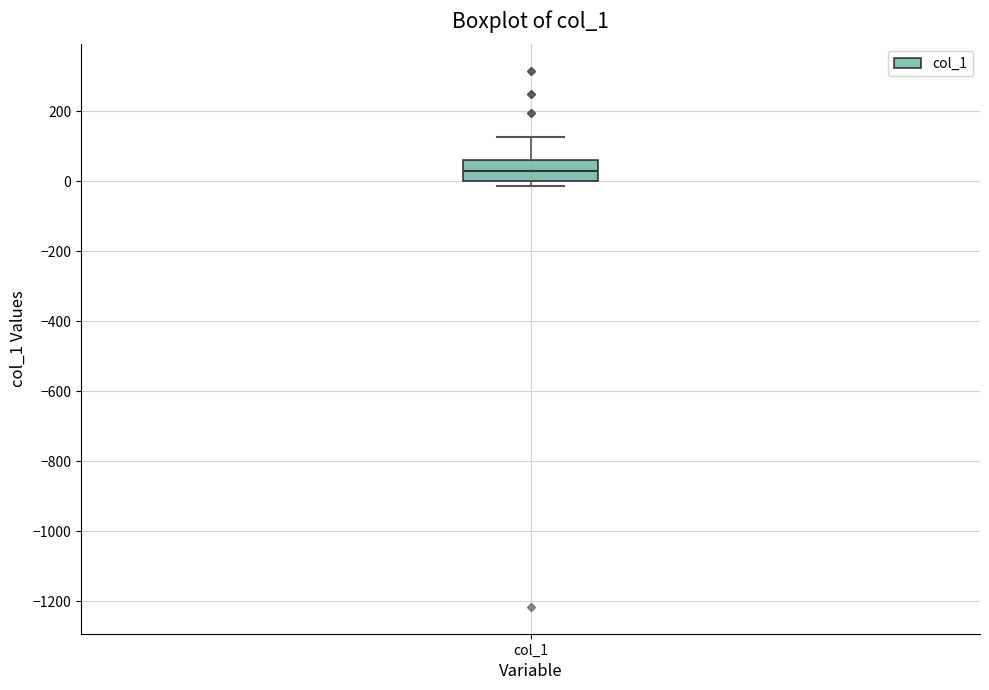

Where is the upper edge of the box for col_1 on the y-axis? The values are not printed on the chart, so give them approximately, as read against the axis.

60